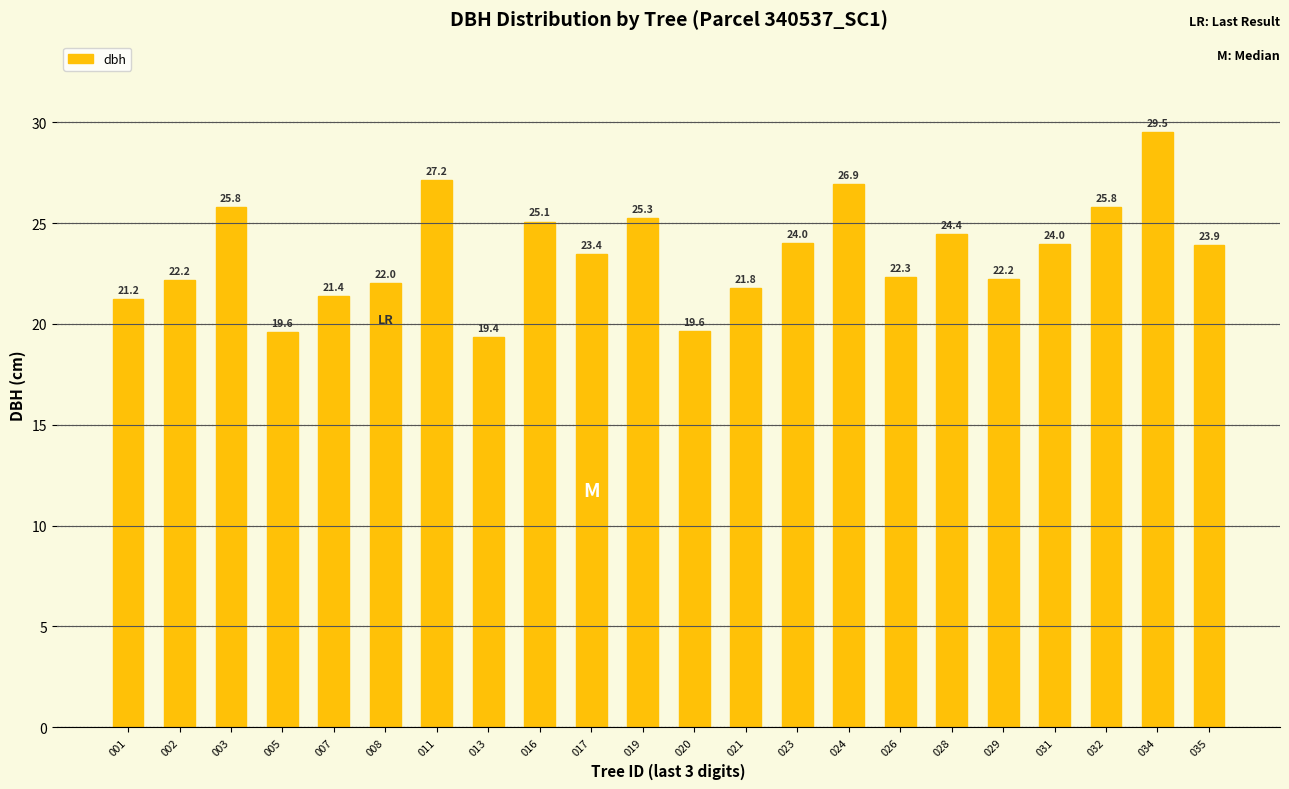

Between 017 and 003, which is larger?

003